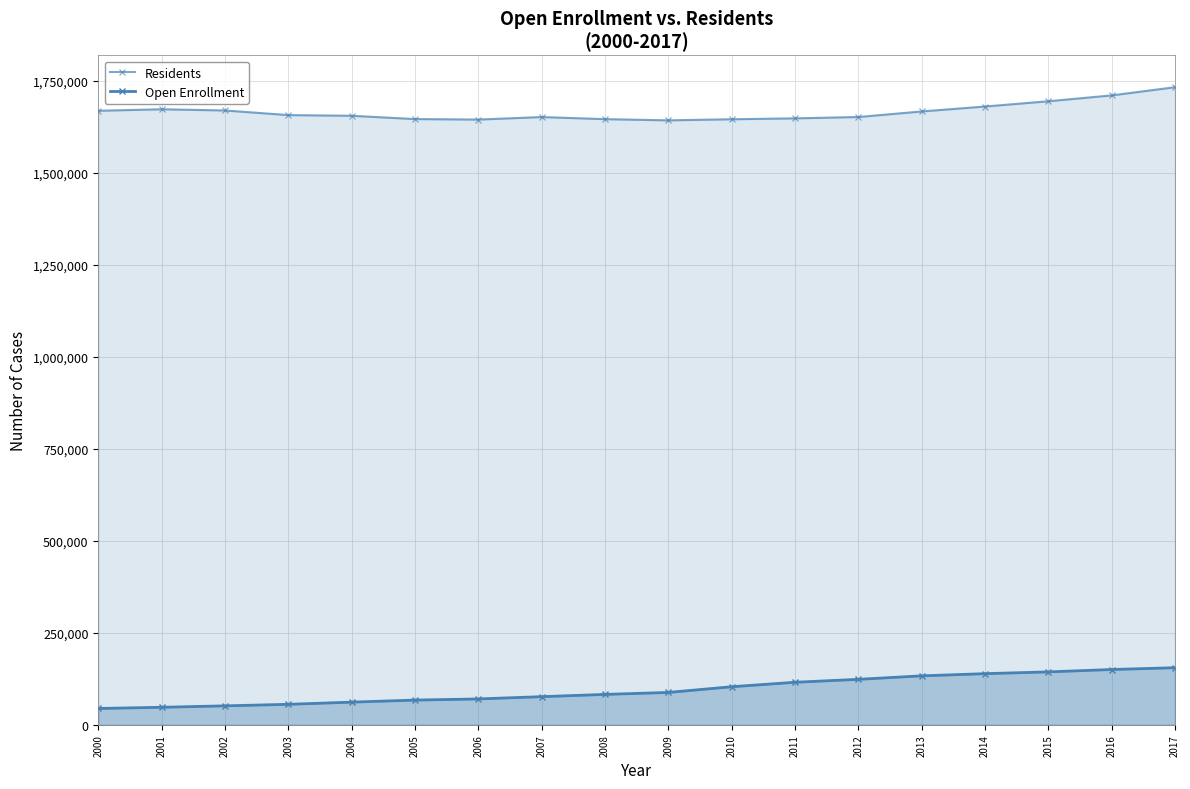

True or false: Open Enrollment and Residents cross at least once.

False